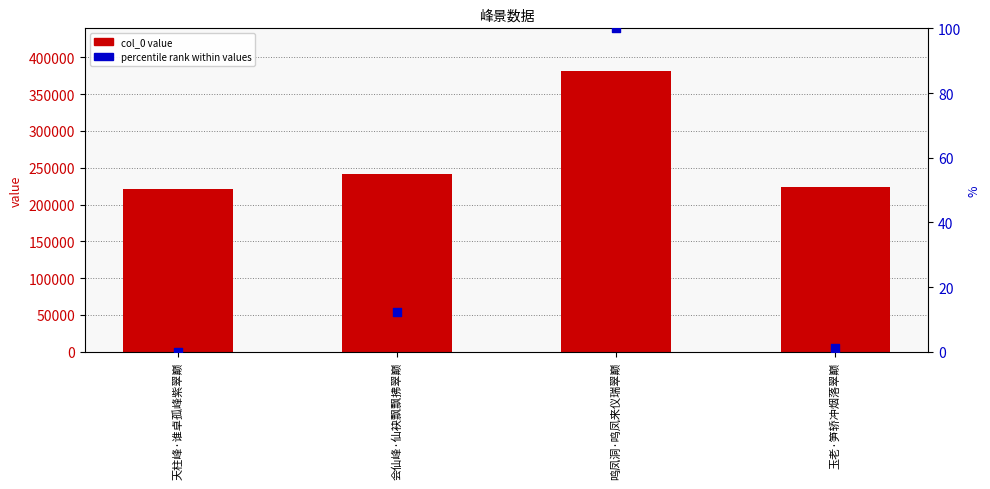

What are all the series names shown in the legend?

col_0 value, percentile rank within values